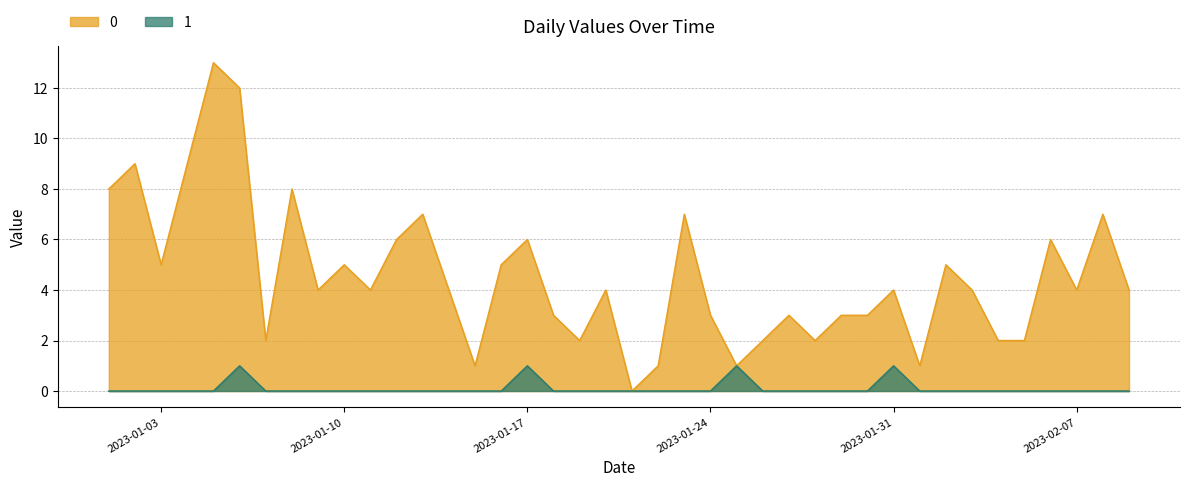

What position from the left is 2023-01-26?

26